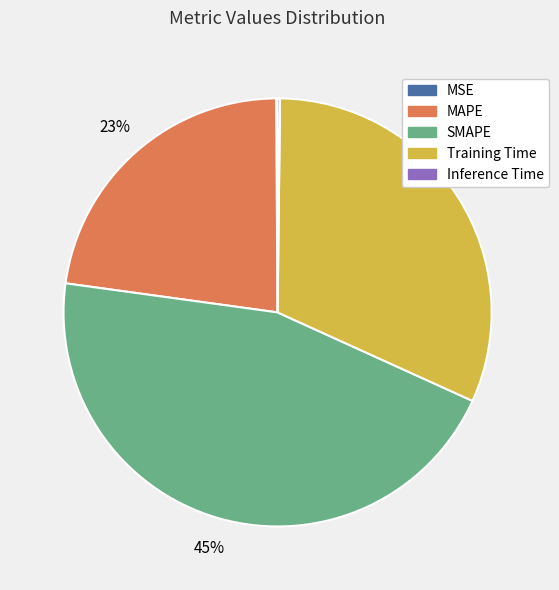

To the nearest percent, what is the difference between the largest and smallest slice percentages?

45%